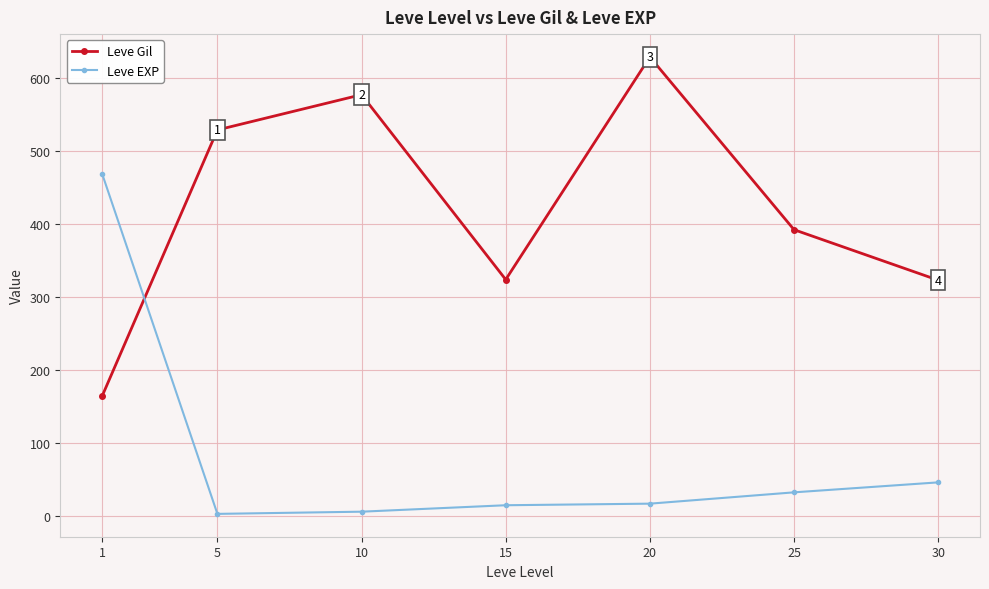

Which series has the largest total across all categories?

Leve Gil